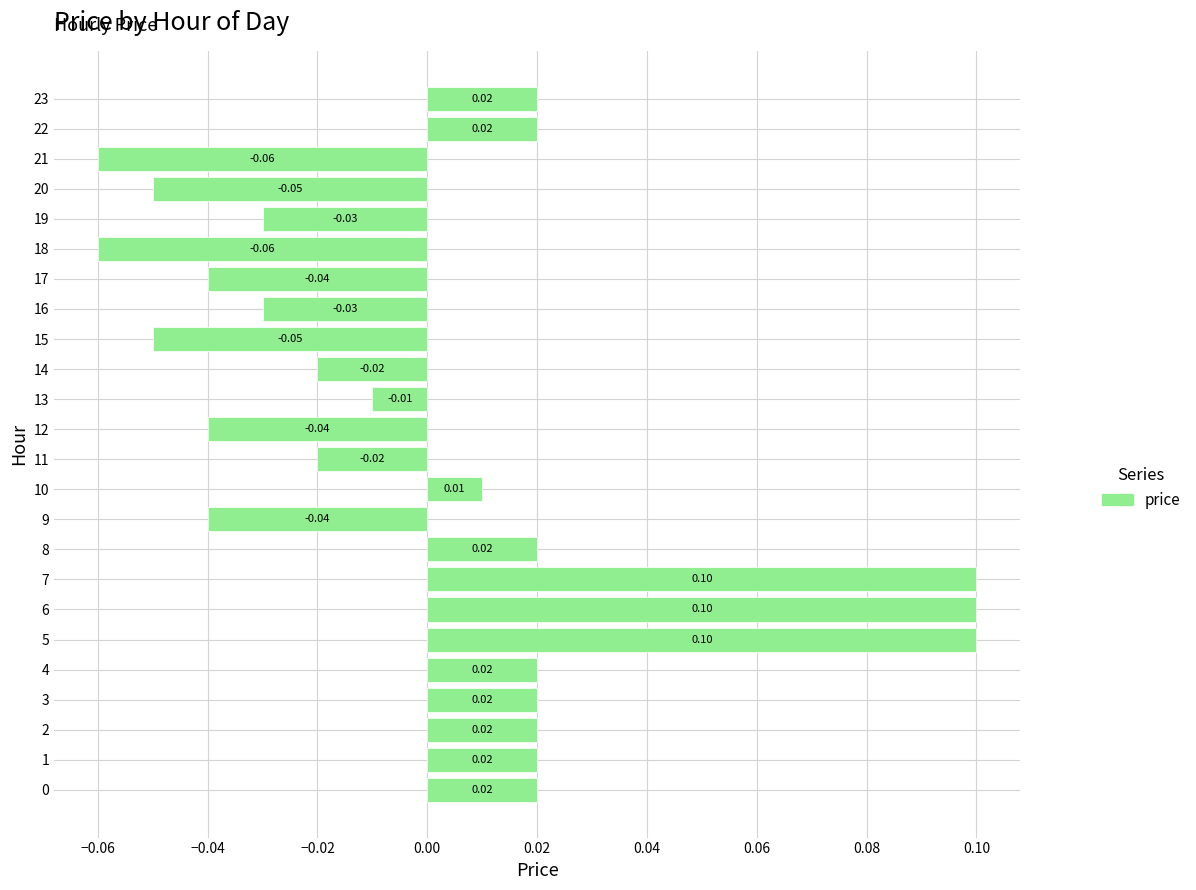

Count the number of data series in this chart.

1